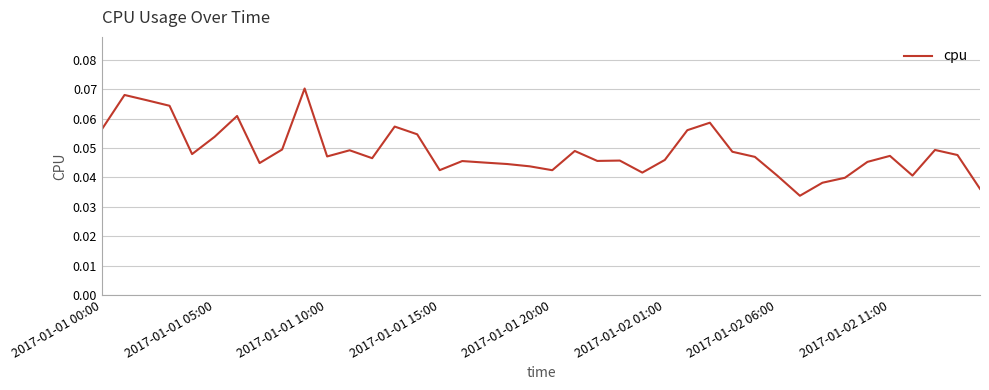

What is the label of the 10th point from the left?

9